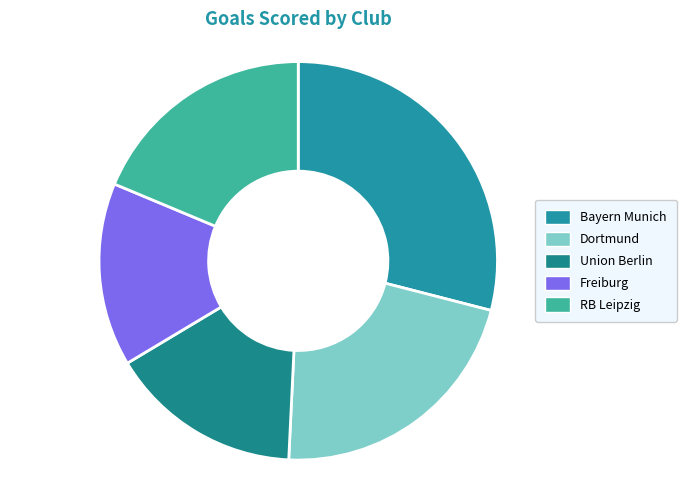

Is the sum of RB Leipzig and Union Berlin greater than half?

No